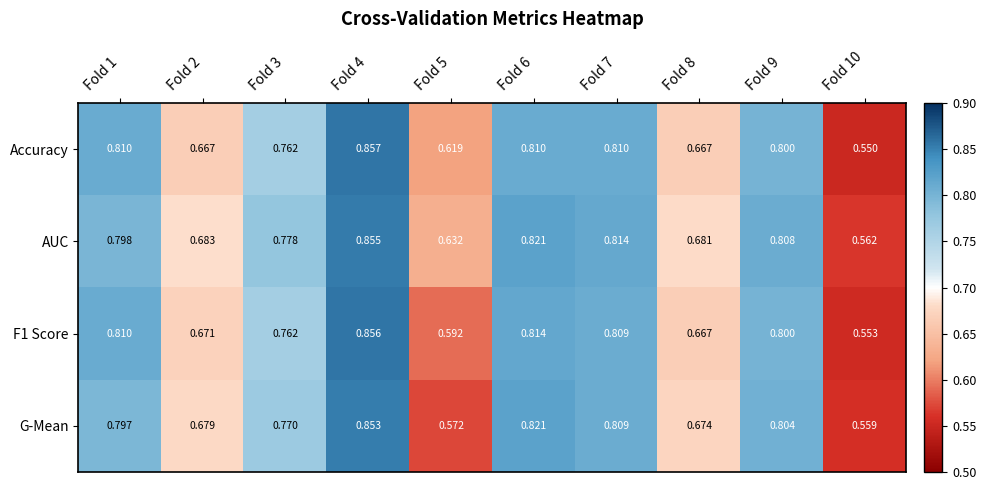

Which series has the largest total across all categories?

AUC